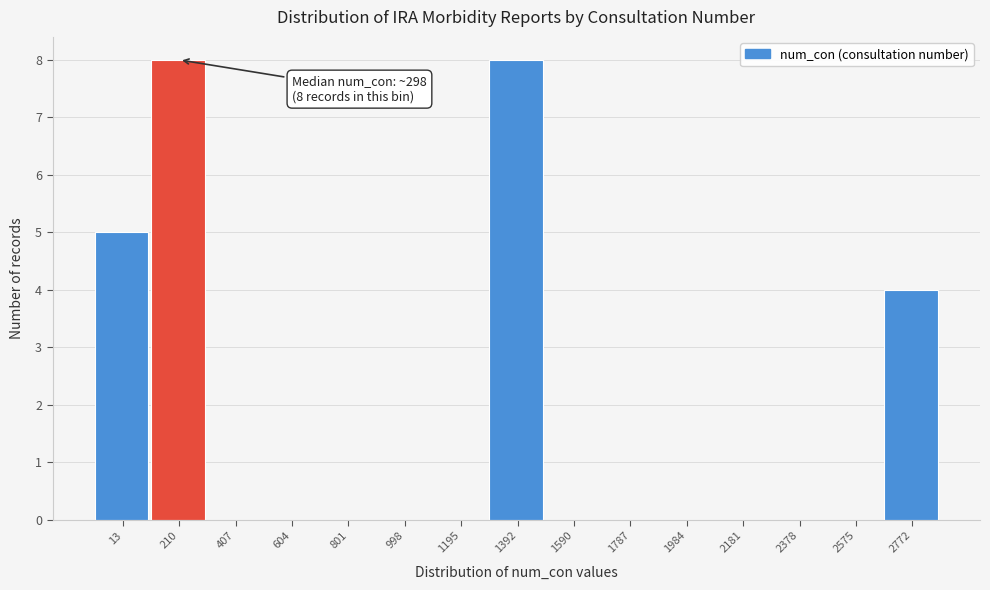

Reading right to left, list all the values displayed in this chart.

2772=4	2575=0	2378=0	2181=0	1984=0	1787=0	1590=0	1392=8	1195=0	998=0	801=0	604=0	407=0	210=8	13=5